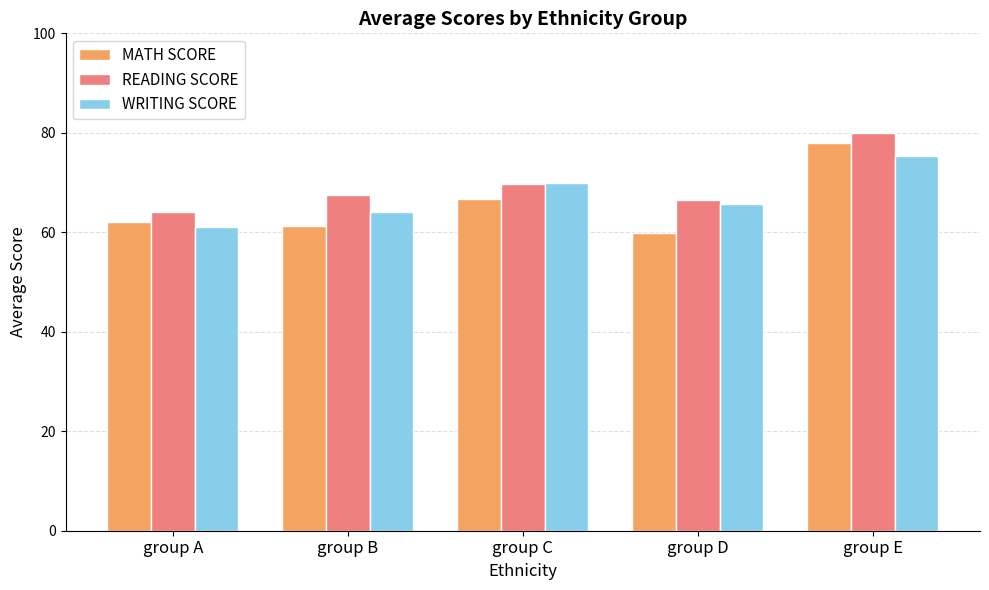

What value does the WRITING SCORE series have at group C?

69.9